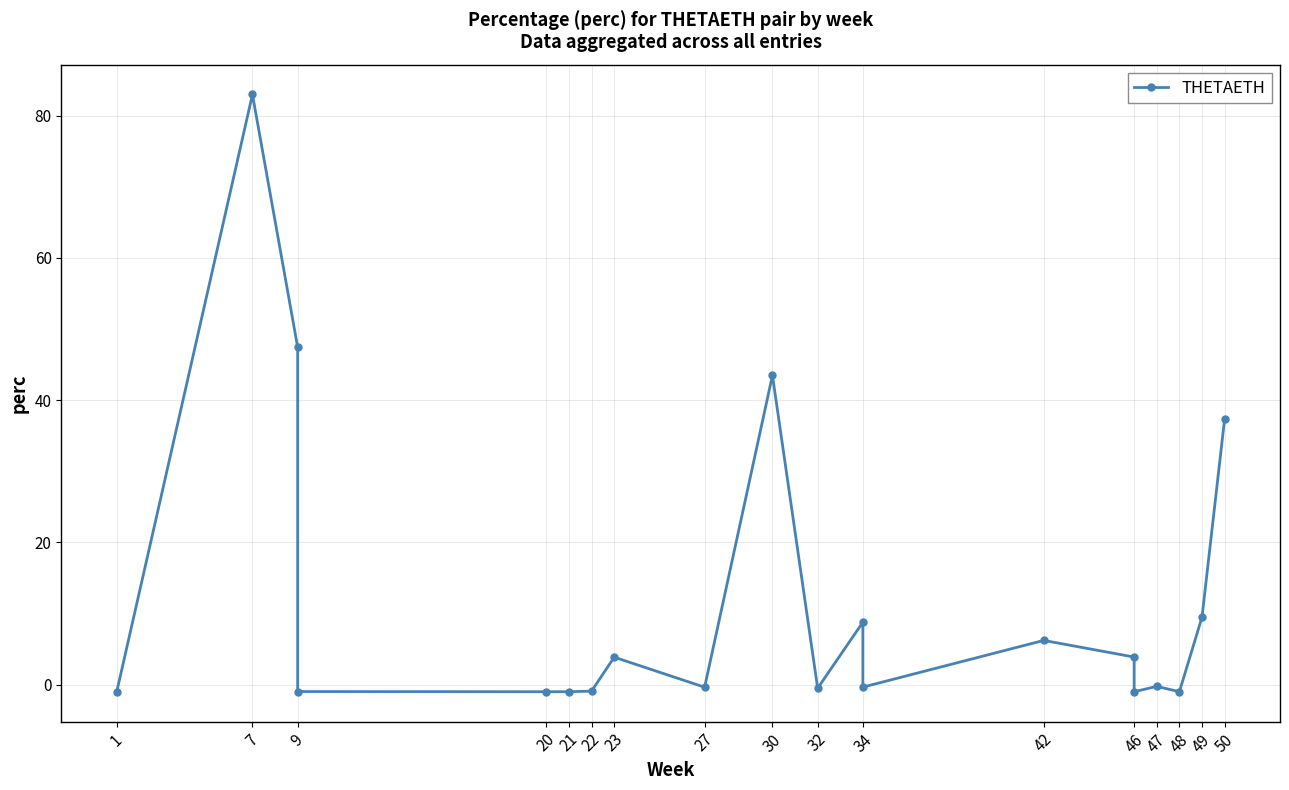

What is the minimum value shown in the chart?

-1.0